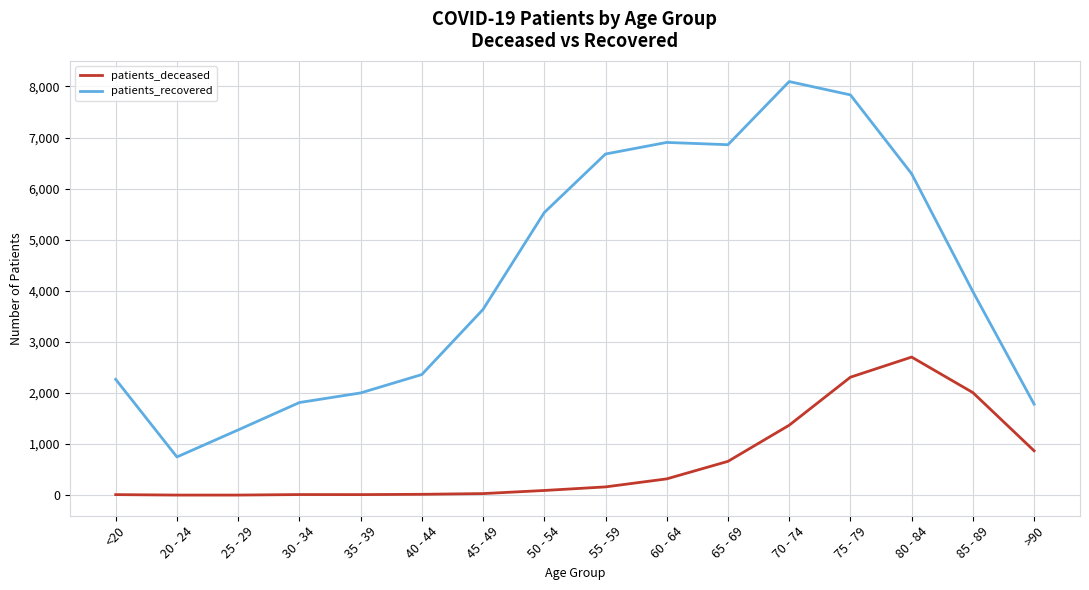

The value of patients_recovered at >90 is 1783. True or false?

True